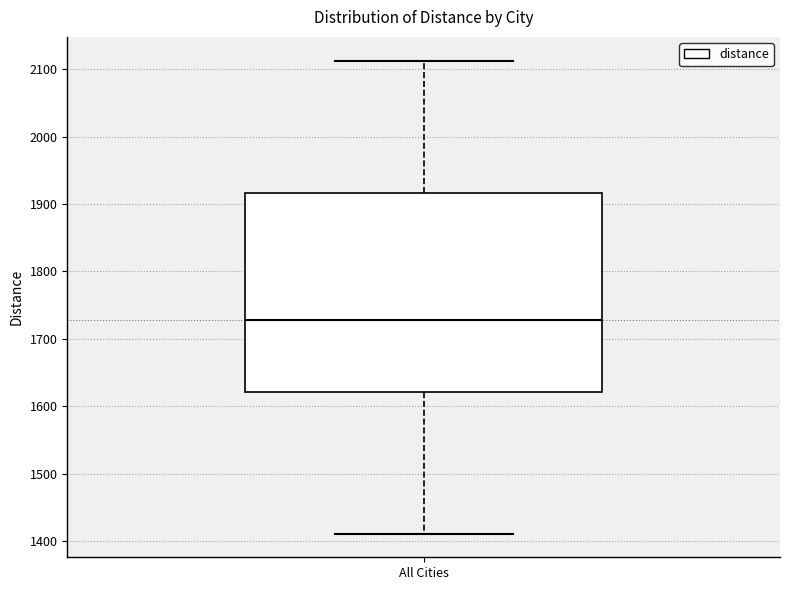

Read this box plot against the y-axis: the position of the median line, the range covered by the box, and the ends of both whiskers. The values are not printed on the chart, so give them approximately, as read against the axis.

median 1730, box 1620 to 1920, whiskers 1410 to 2110